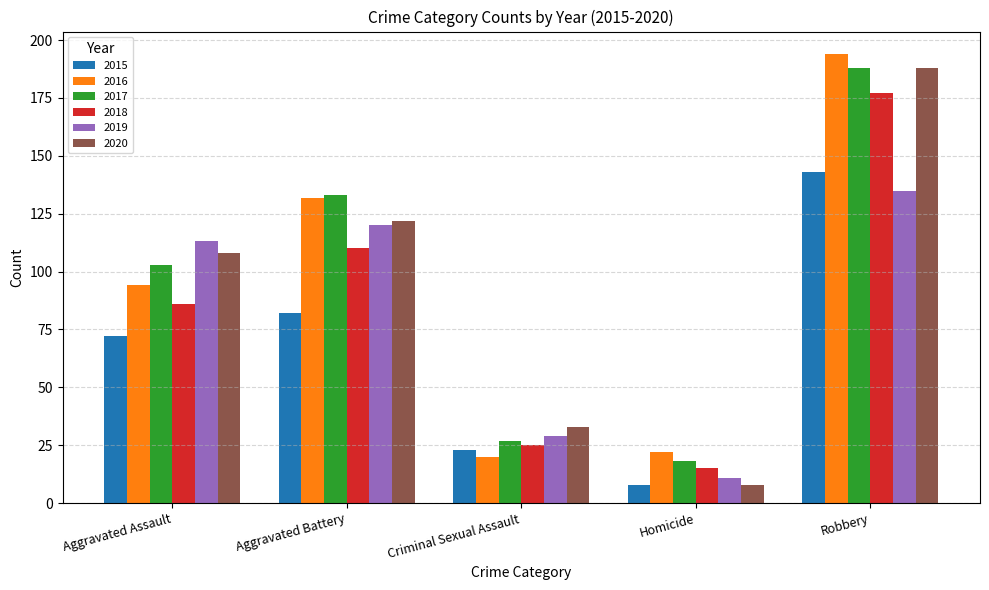

What is the total value across all series at Homicide?

82